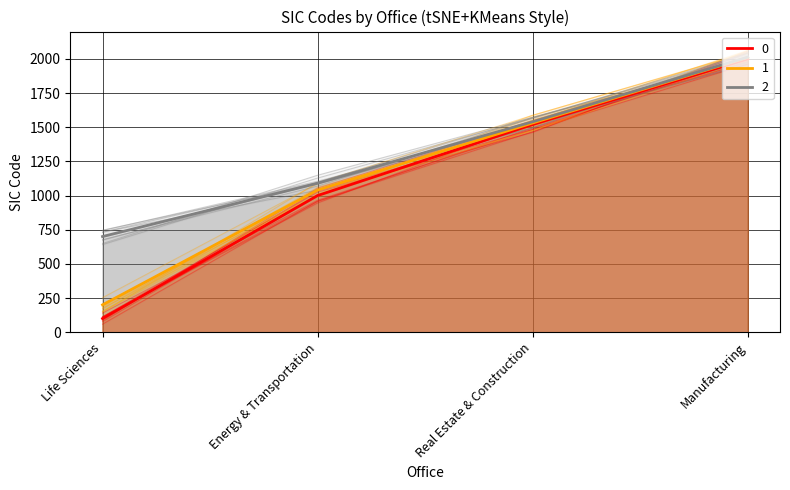

What are all the series names shown in the legend?

0, 1, 2